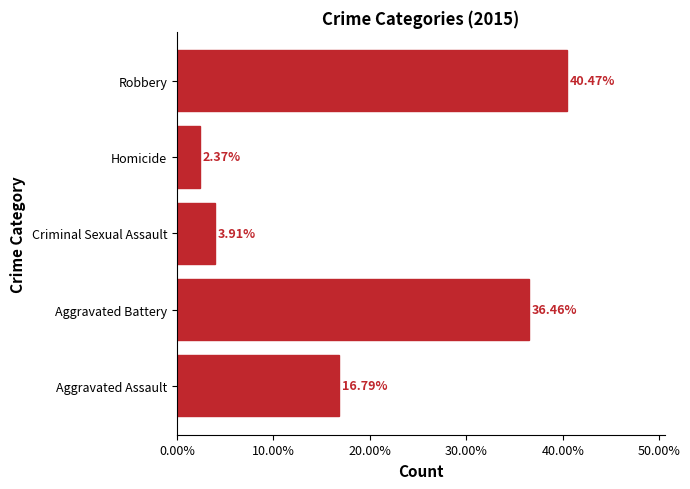

Which label corresponds to the largest value in the chart?

Robbery